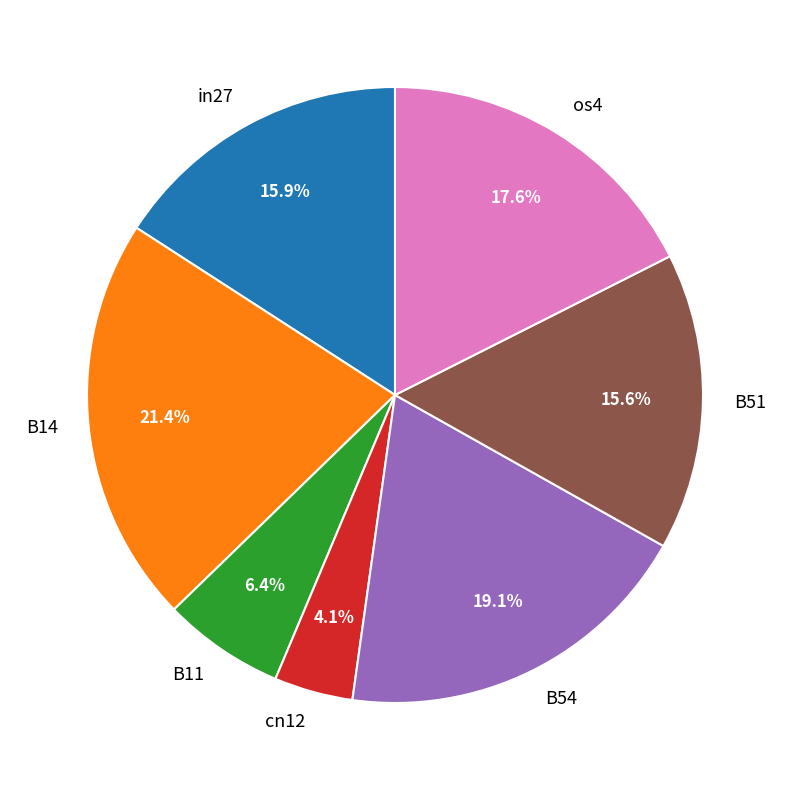

To the nearest percent, what percentage of the pie is B14?

21%